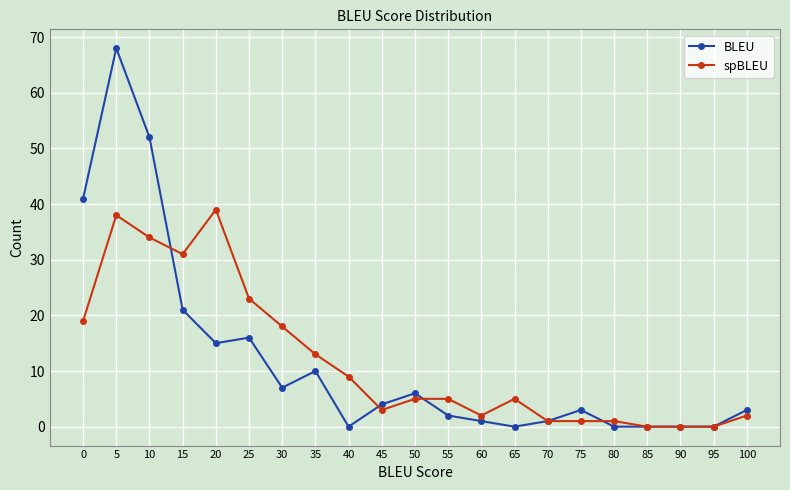

What is the difference between the spBLEU values at 25 and 50?

18